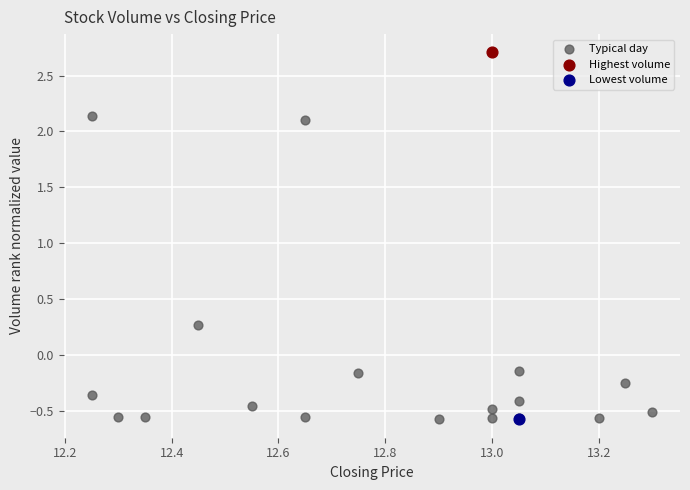

What are all the series names shown in the legend?

Typical day, Highest volume, Lowest volume